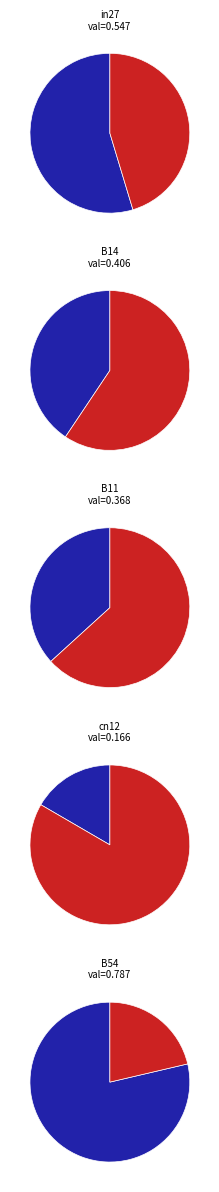

To the nearest percent, what is the difference between the largest and smallest slice percentages?

27%